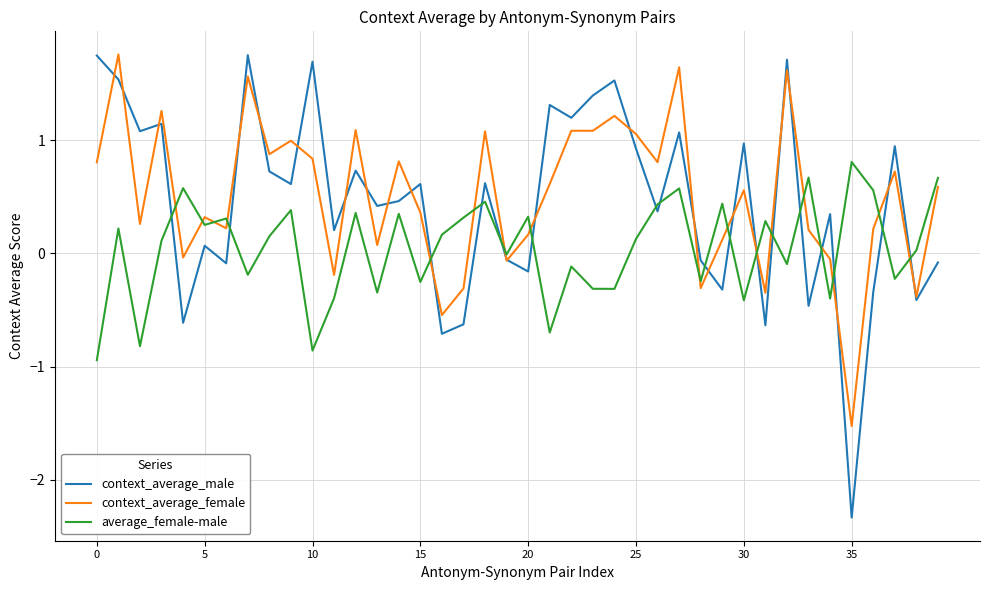

What is the smallest value displayed?

-2.3